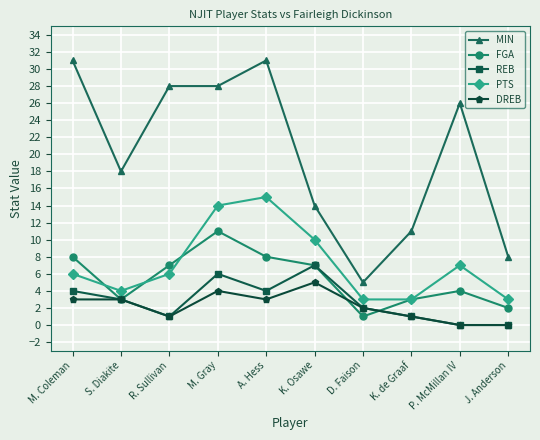

What are all the series names shown in the legend?

MIN, FGA, REB, PTS, DREB